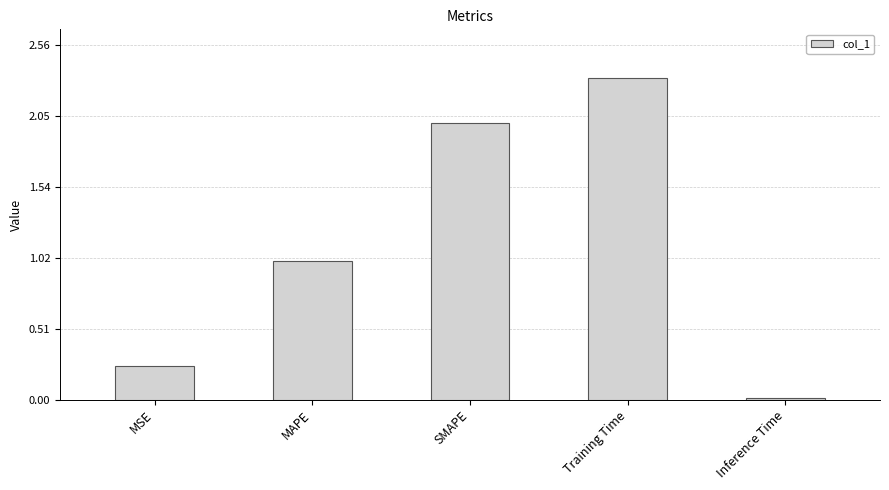

Rank the categories by value from lowest to highest.

Inference Time, MSE, MAPE, SMAPE, Training Time